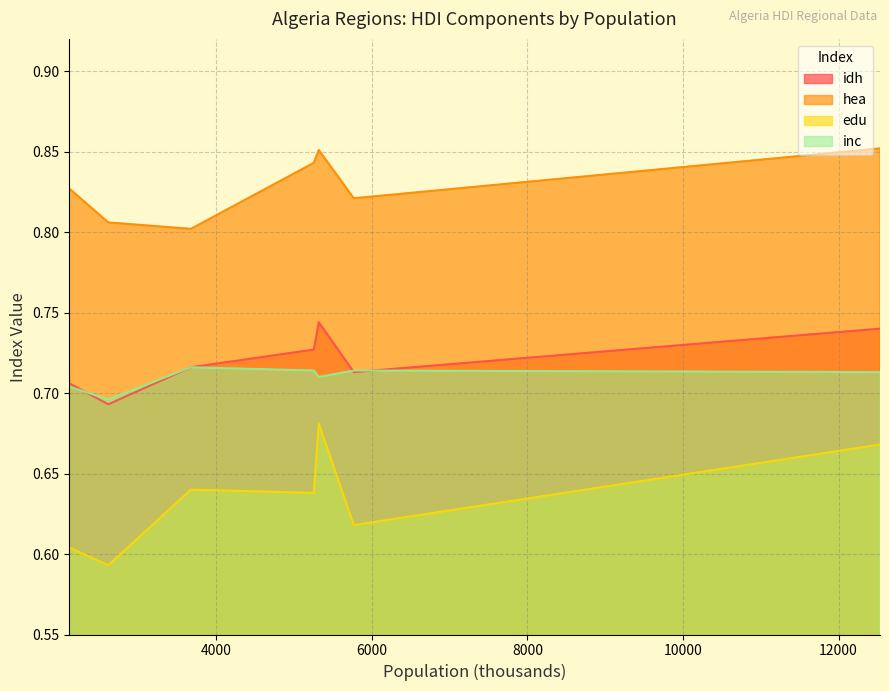

Which series has the largest range (max minus min)?

edu